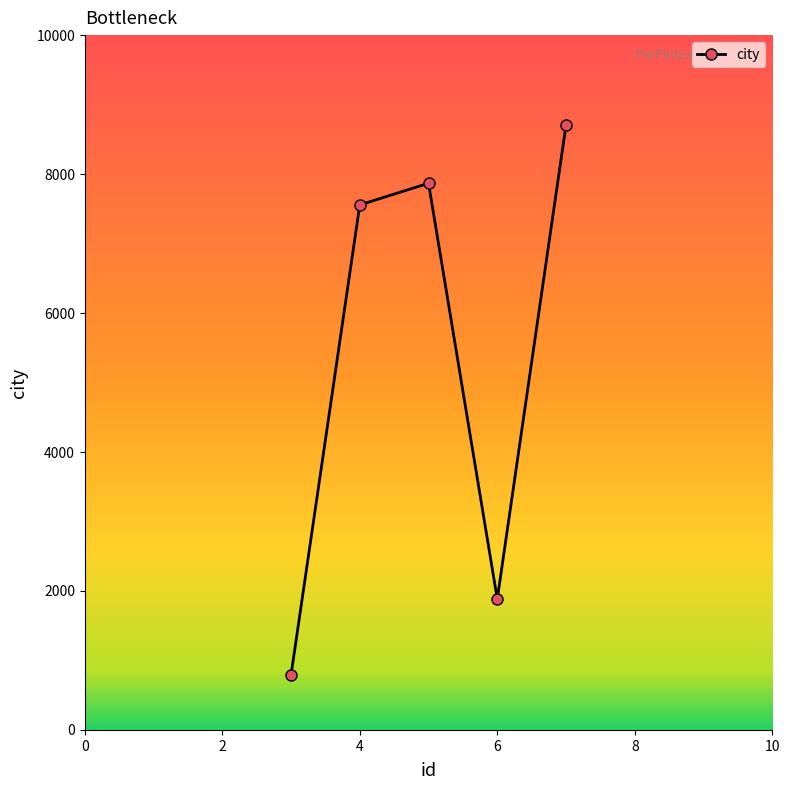

Count the number of data series in this chart.

1